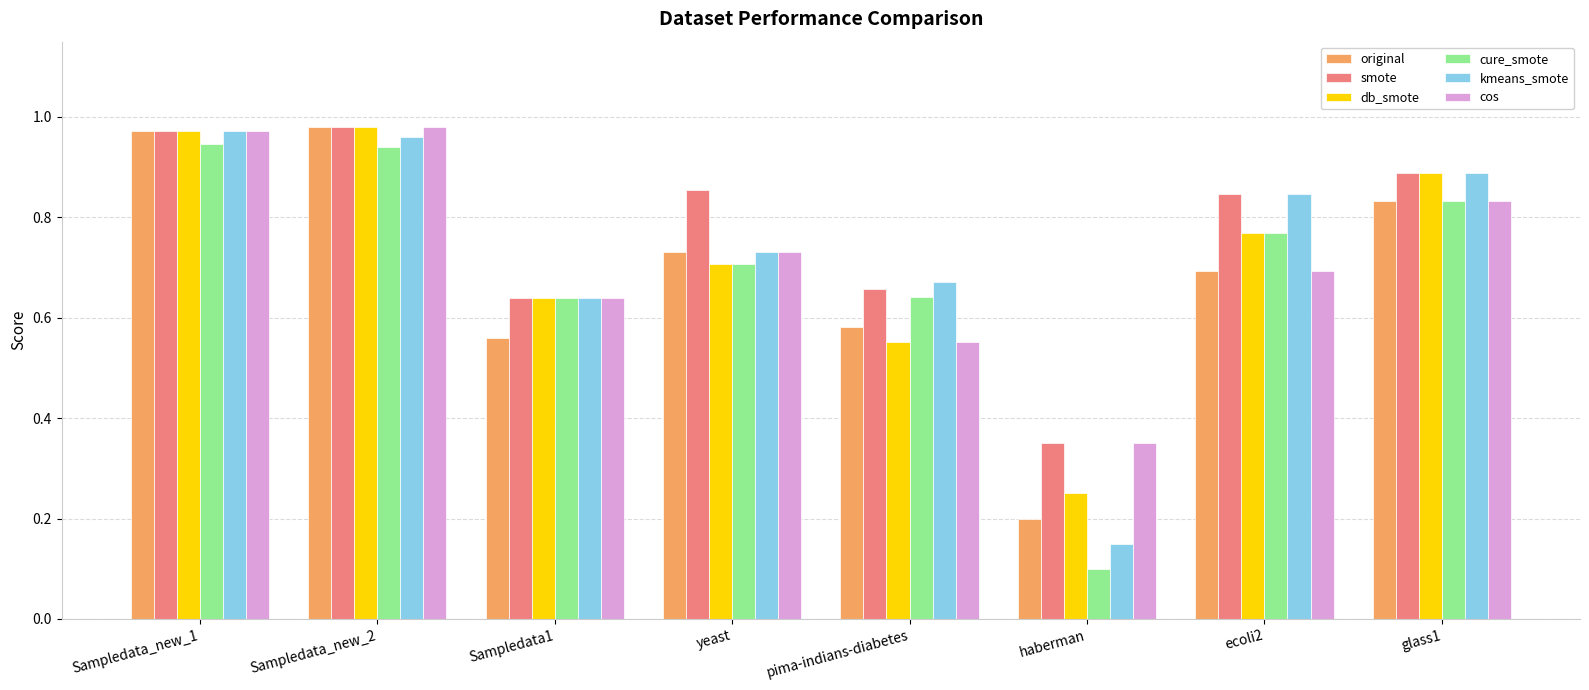

What is the total value across all series at Sampledata1?

3.8